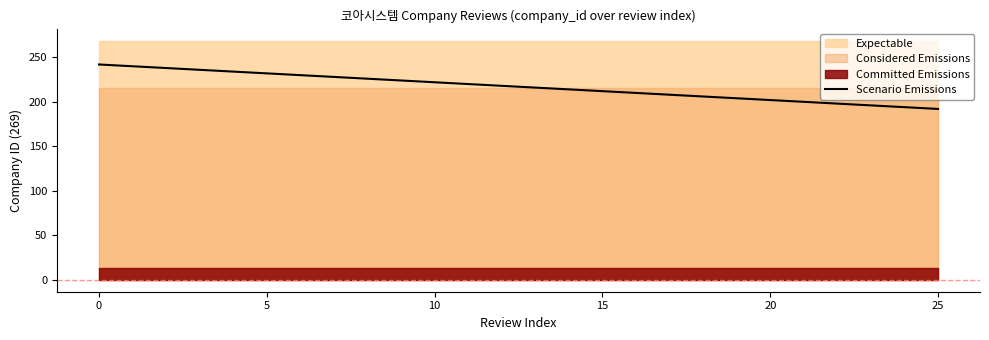

What is the lowest value of the Scenario Emissions series?

192.1